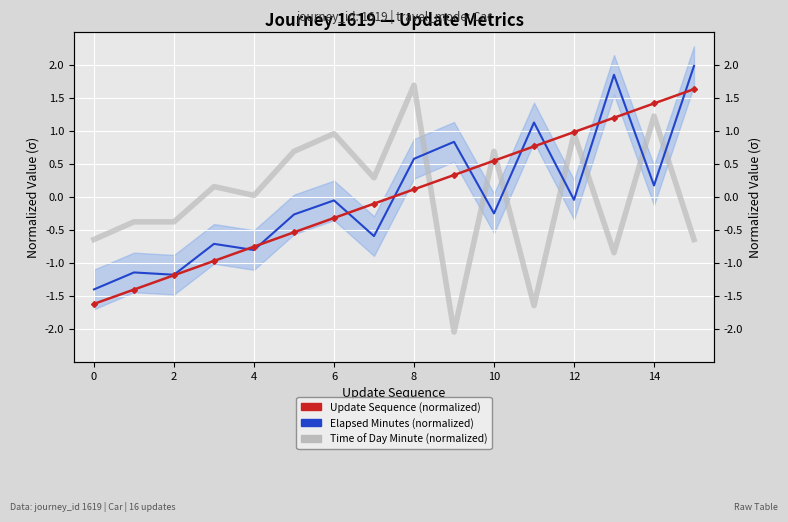

What is the value of the Elapsed Minutes (normalized) point at the 7th from the left?

-0.1